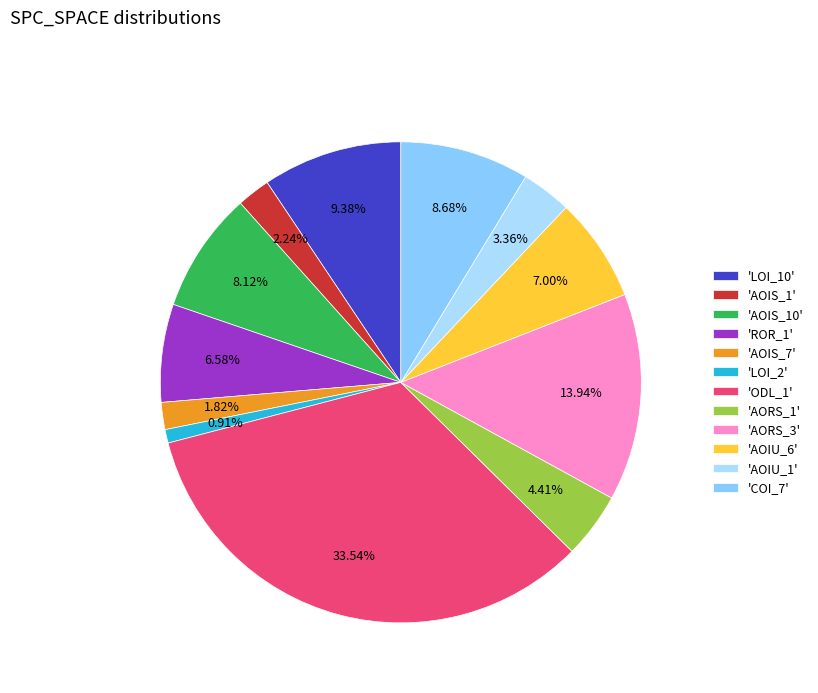

Does any single category account for the majority?

No